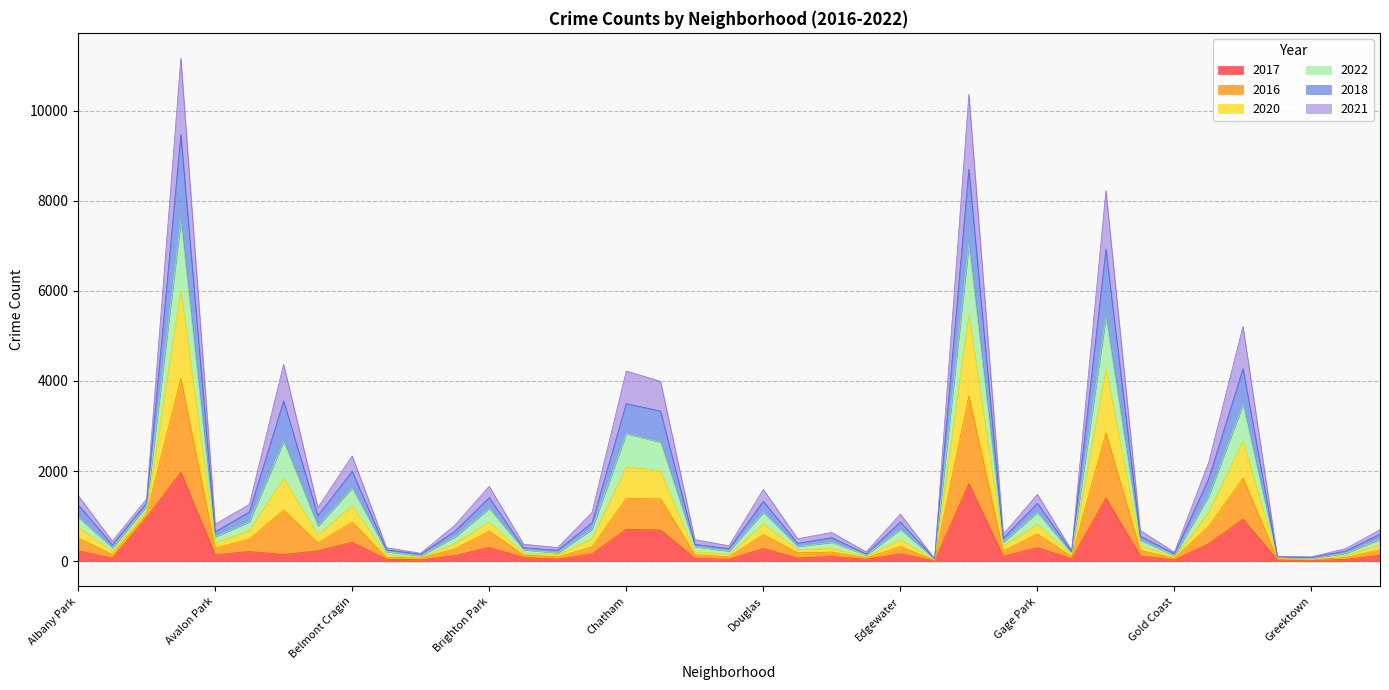

Does the chart display data point markers on the line(s)?

No